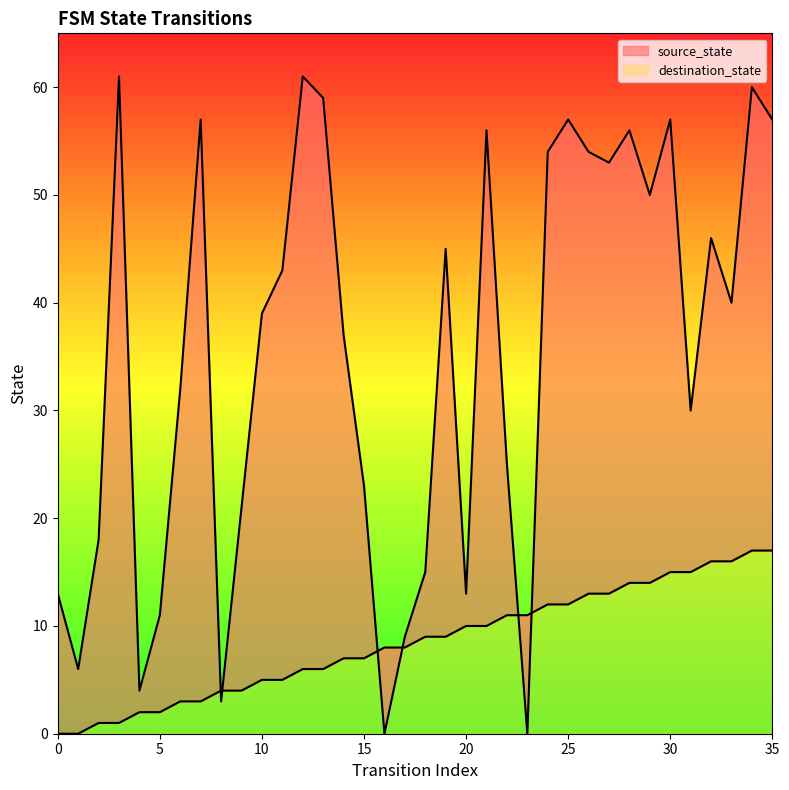

Between 10 and 0, which is larger?

10